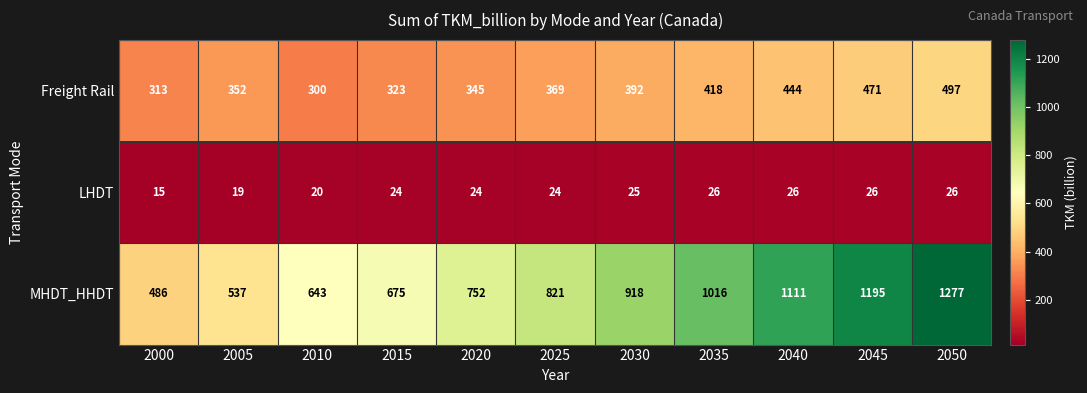

Rank the series by their average value, from lowest to highest.

LHDT, Freight Rail, MHDT_HHDT